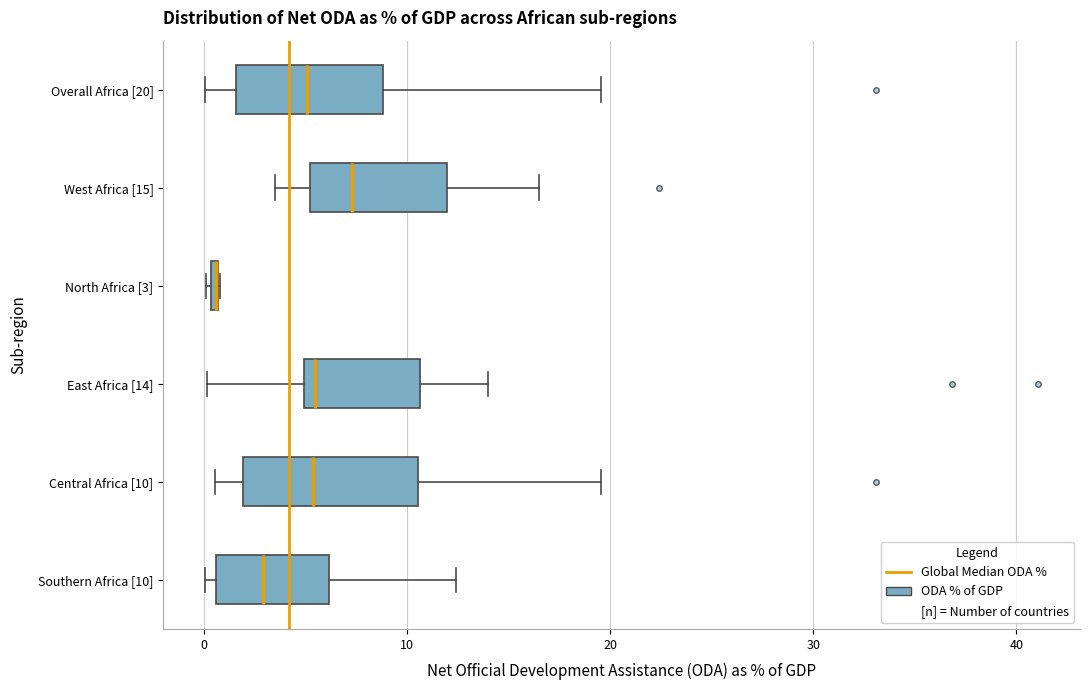

Which box is the widest, from its left edge to its right edge?

Central Africa [10]